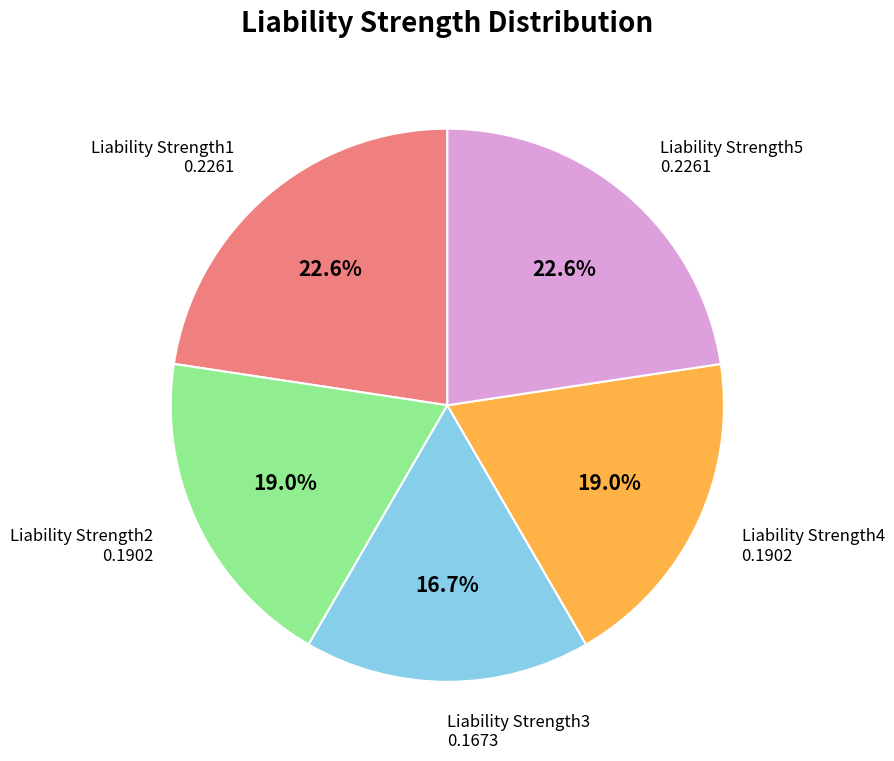

Which slice is the smallest?

Liability Strength3